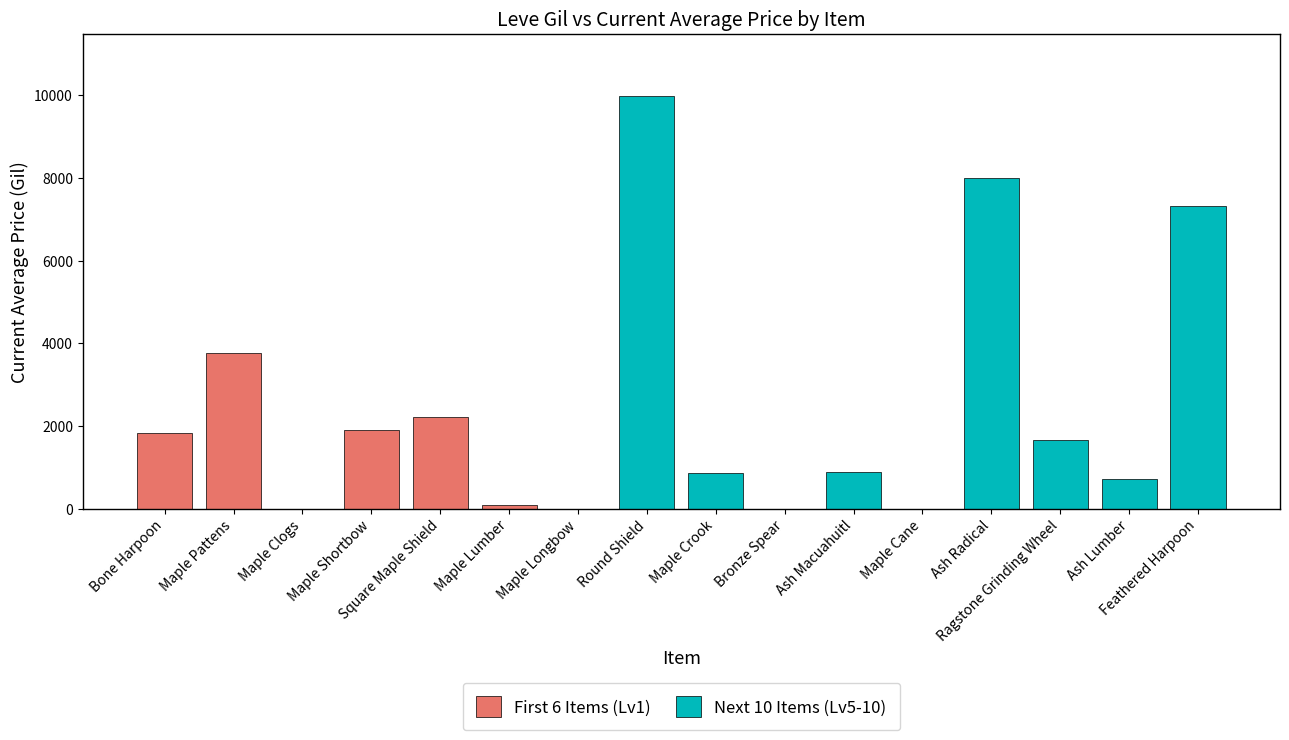

Does the chart contain stacked bars?

No